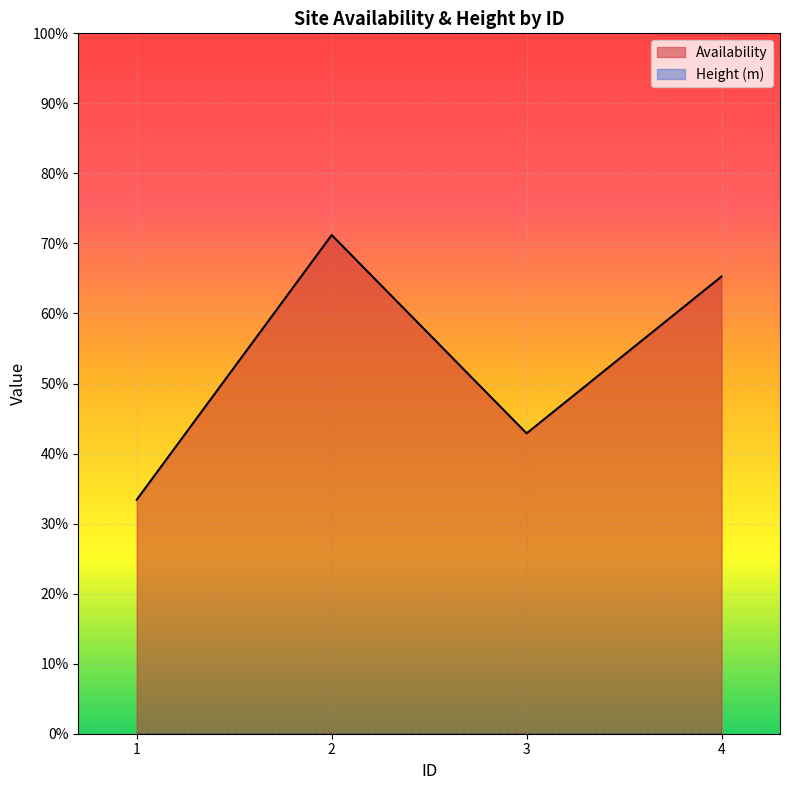

What is the value of the 4th point from the left?

0.7